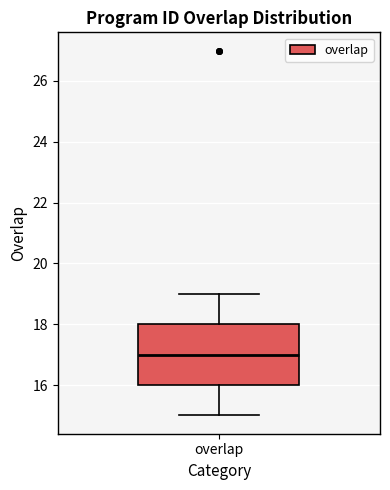

Read this box plot against the y-axis: the position of the median line, the range covered by the box, and the ends of both whiskers. The values are not printed on the chart, so give them approximately, as read against the axis.

median 17, box 16 to 18, whiskers 15 to 19